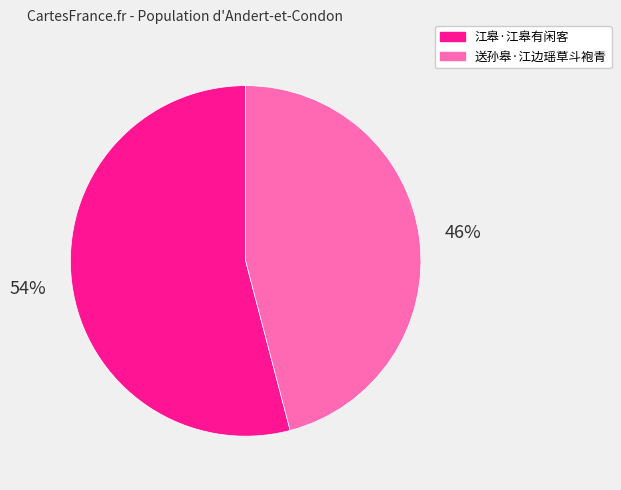

Is it true that 江皋·江皋有闲客 is 61% of the pie?

False